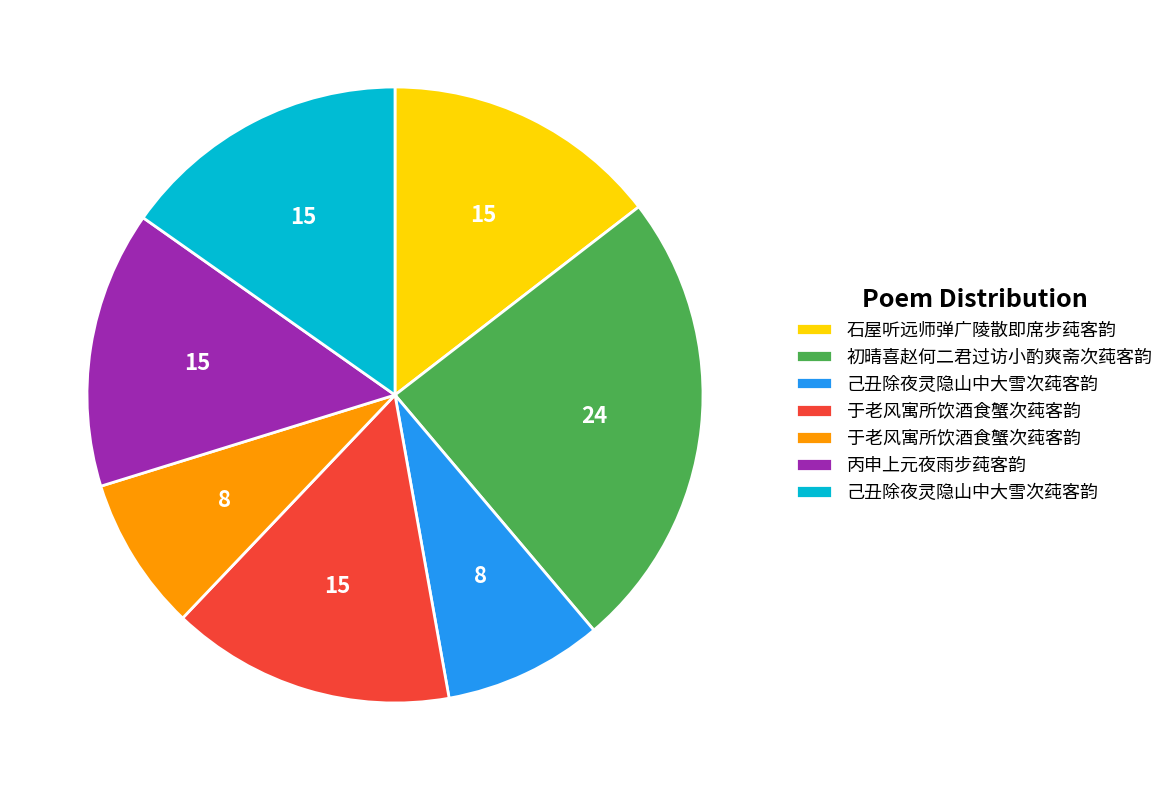

Is there a majority slice in this chart?

No